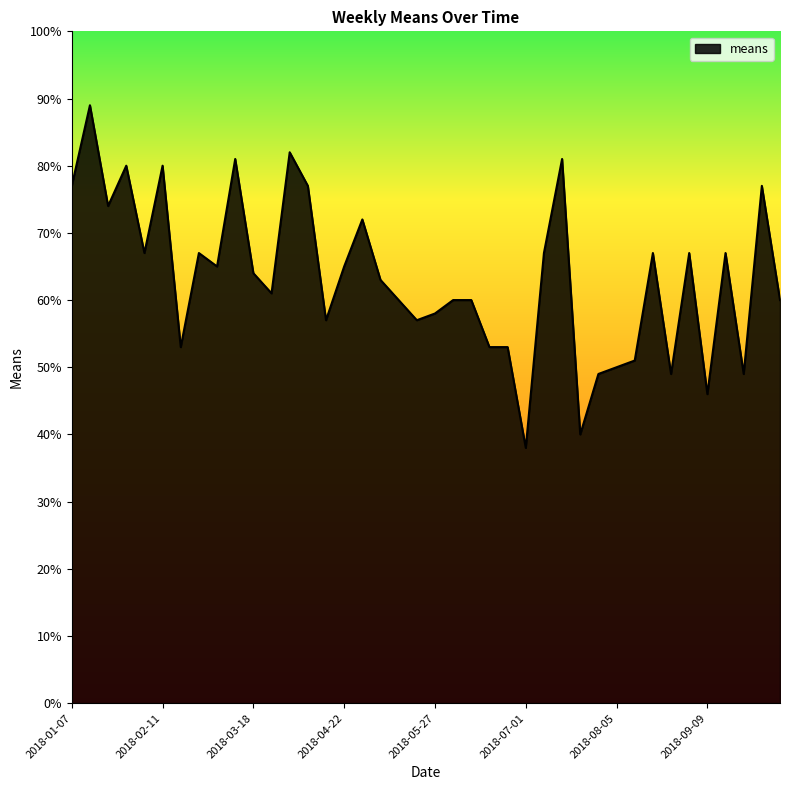

What is the difference between the maximum and minimum values?

51